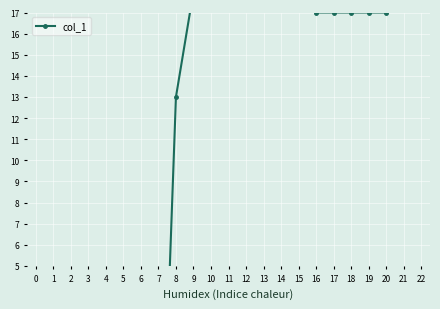

How many lines are shown in the chart?

1